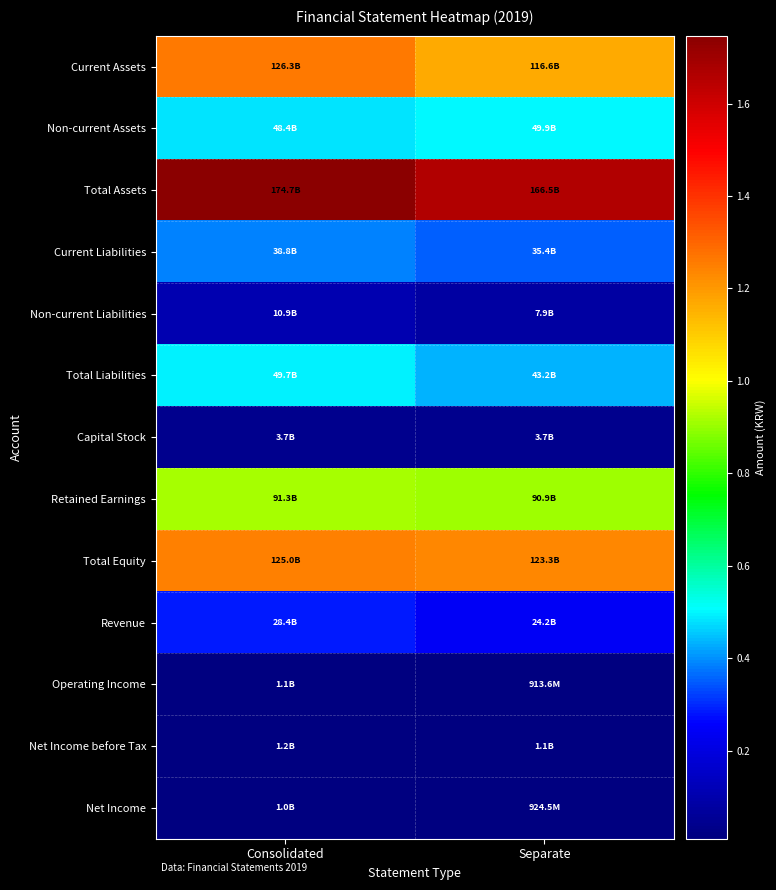

Reading right to left, what are all the values shown in this chart?

Current Assets: Separate=116591139603	Consolidated=126282438992
Non-current Assets: Separate=49939317275	Consolidated=48420056604
Total Assets: Separate=166530456878	Consolidated=174702495596
Current Liabilities: Separate=35357750898	Consolidated=38751141937
Non-current Liabilities: Separate=7886979525	Consolidated=10933954522
Total Liabilities: Separate=43244730423	Consolidated=49685096459
Capital Stock: Separate=3698800000	Consolidated=3698800000
Retained Earnings: Separate=90924209968	Consolidated=91310443964
Total Equity: Separate=123285726455	Consolidated=125017399137
Revenue: Separate=24177963582	Consolidated=28425368470
Operating Income: Separate=913562753	Consolidated=1093568621
Net Income before Tax: Separate=1093263515	Consolidated=1232236588
Net Income: Separate=924531575	Consolidated=1024304715